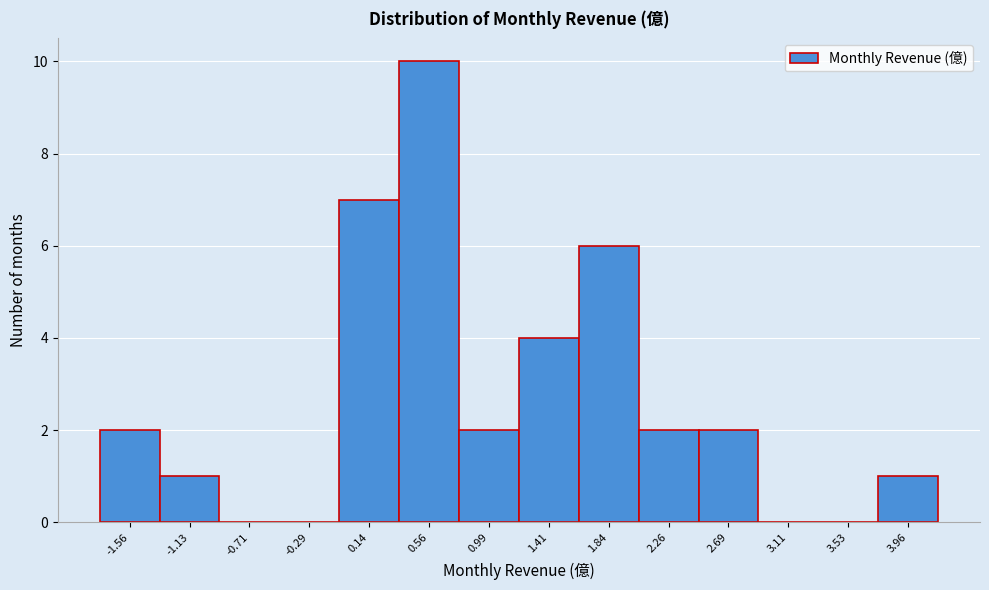

Reading left to right, transcribe this chart: for each bar, give the range it covers on the x-axis and its height. Neither the bar edges nor the heights are printed on the chart, so give them approximately, as read against the axes.

-1.75 to -1.35: 2
-1.35 to -0.90: 1
-0.90 to -0.50: 0
-0.50 to -0.05: 0
-0.05 to 0.35: 7
0.35 to 0.80: 10
0.80 to 1.20: 2
1.20 to 1.60: 4
1.60 to 2.05: 6
2.05 to 2.45: 2
2.45 to 2.90: 2
2.90 to 3.30: 0
3.30 to 3.75: 0
3.75 to 4.15: 1